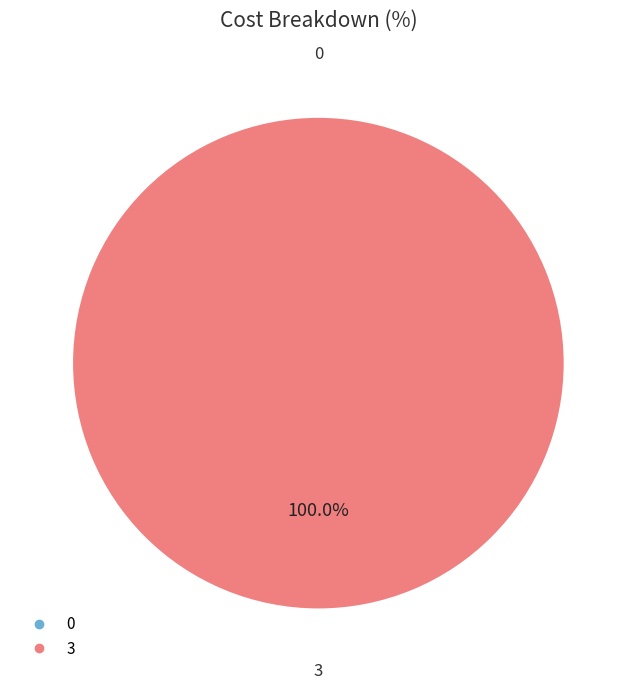

Between 0 and 3, which is larger?

3